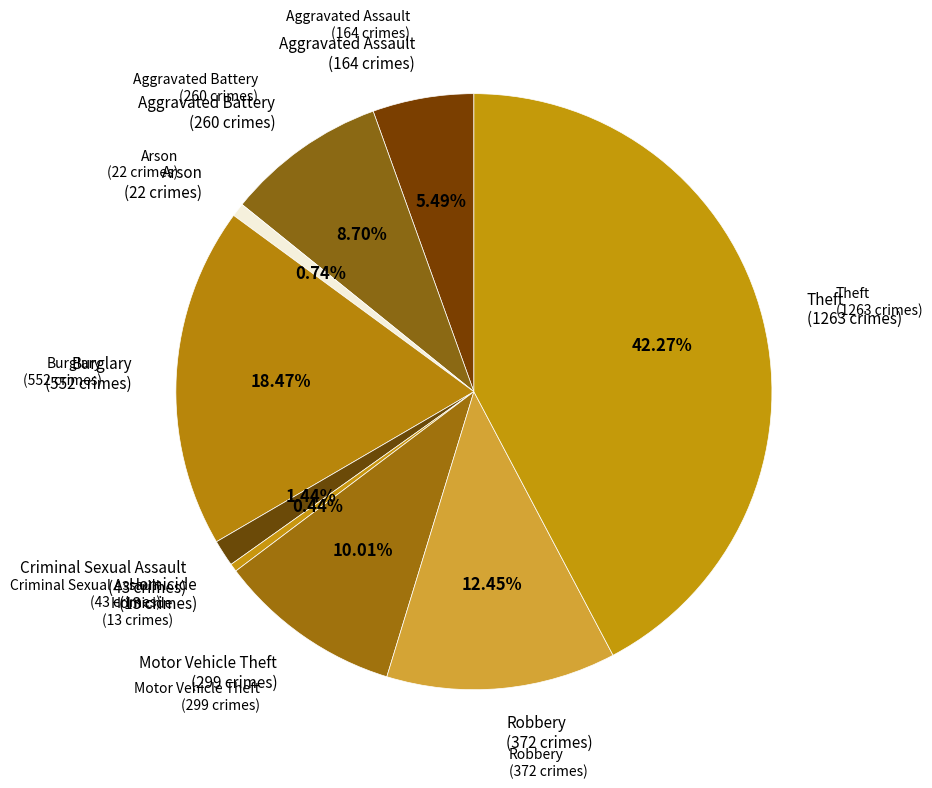

True or false: Homicide accounts for 0% of the total.

True